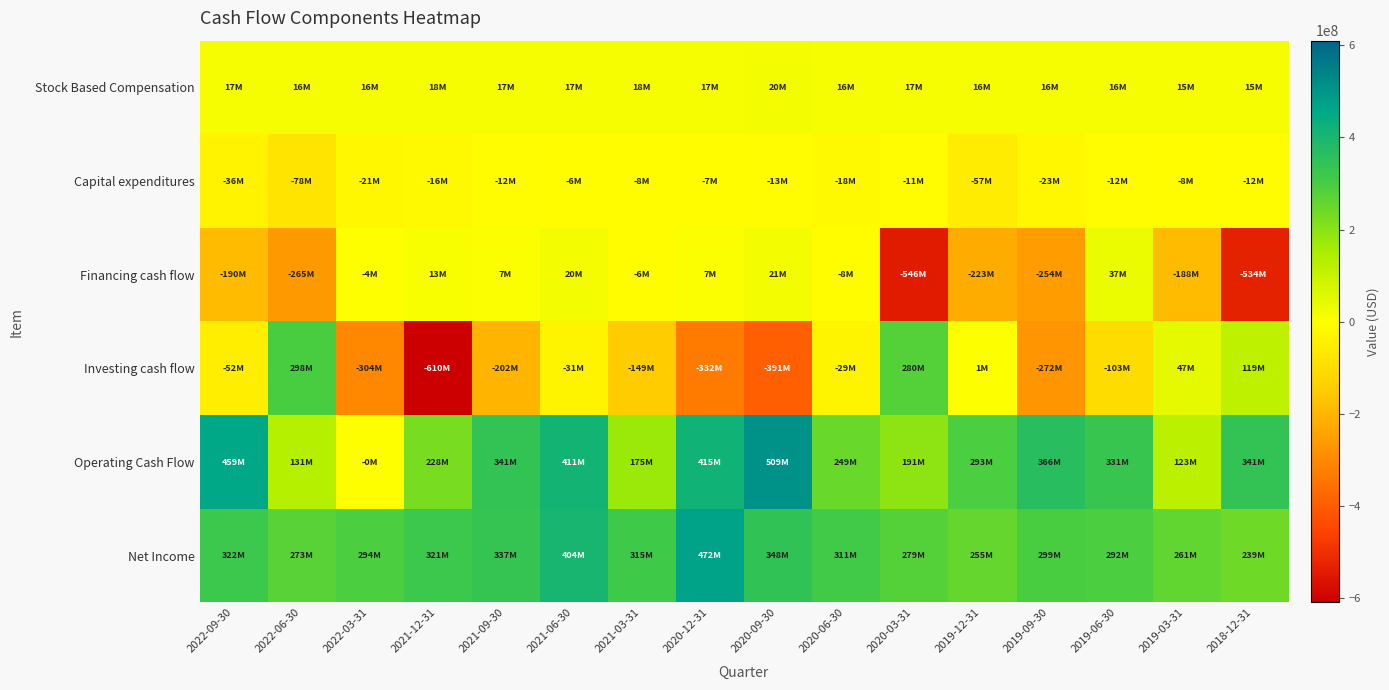

Reading left to right, extract all data points from this chart.

Net Income: 2022-09-30=322387000	2022-06-30=273360000	2022-03-31=294203000	2021-12-31=321314000	2021-09-30=337205000	2021-06-30=403762000	2021-03-31=315194000	2020-12-31=471736000	2020-09-30=347654000	2020-06-30=311369000	2020-03-31=278835000	2019-12-31=254954000	2019-09-30=298923000	2019-06-30=292473000	2019-03-31=261485000	2018-12-31=239107000
Operating Cash Flow: 2022-09-30=458523000	2022-06-30=131014000	2022-03-31=-351000	2021-12-31=227759000	2021-09-30=341396000	2021-06-30=411113000	2021-03-31=175473000	2020-12-31=414927000	2020-09-30=508778000	2020-06-30=249326000	2020-03-31=191132000	2019-12-31=292693000	2019-09-30=366284000	2019-06-30=331389000	2019-03-31=123396000	2018-12-31=340521000
Investing cash flow: 2022-09-30=-52005000	2022-06-30=297892000	2022-03-31=-303630000	2021-12-31=-610322000	2021-09-30=-201538000	2021-06-30=-31079000	2021-03-31=-149083000	2020-12-31=-331973000	2020-09-30=-391208000	2020-06-30=-29282000	2020-03-31=279976000	2019-12-31=1461000	2019-09-30=-272143000	2019-06-30=-102821000	2019-03-31=46779000	2018-12-31=118808000
Financing cash flow: 2022-09-30=-190322000	2022-06-30=-264730000	2022-03-31=-4223000	2021-12-31=13293000	2021-09-30=7236000	2021-06-30=19993000	2021-03-31=-5701000	2020-12-31=6810000	2020-09-30=20730000	2020-06-30=-7640000	2020-03-31=-545968000	2019-12-31=-223189000	2019-09-30=-253963000	2019-06-30=36668000	2019-03-31=-188022000	2018-12-31=-533961000
Capital expenditures: 2022-09-30=-36481000	2022-06-30=-77577000	2022-03-31=-21497000	2021-12-31=-15655000	2021-09-30=-12387000	2021-06-30=-6329000	2021-03-31=-8169000	2020-12-31=-6547000	2020-09-30=-12656000	2020-06-30=-17624000	2020-03-31=-10902000	2019-12-31=-56840000	2019-09-30=-22946000	2019-06-30=-12335000	2019-03-31=-8301000	2018-12-31=-11793000
Stock Based Compensation: 2022-09-30=16558000	2022-06-30=16277000	2022-03-31=16332000	2021-12-31=18092000	2021-09-30=16700000	2021-06-30=17329000	2021-03-31=18362000	2020-12-31=17247000	2020-09-30=20008000	2020-06-30=15936000	2020-03-31=17098000	2019-12-31=16466000	2019-09-30=15991000	2019-06-30=15575000	2019-03-31=15324000	2018-12-31=14675000